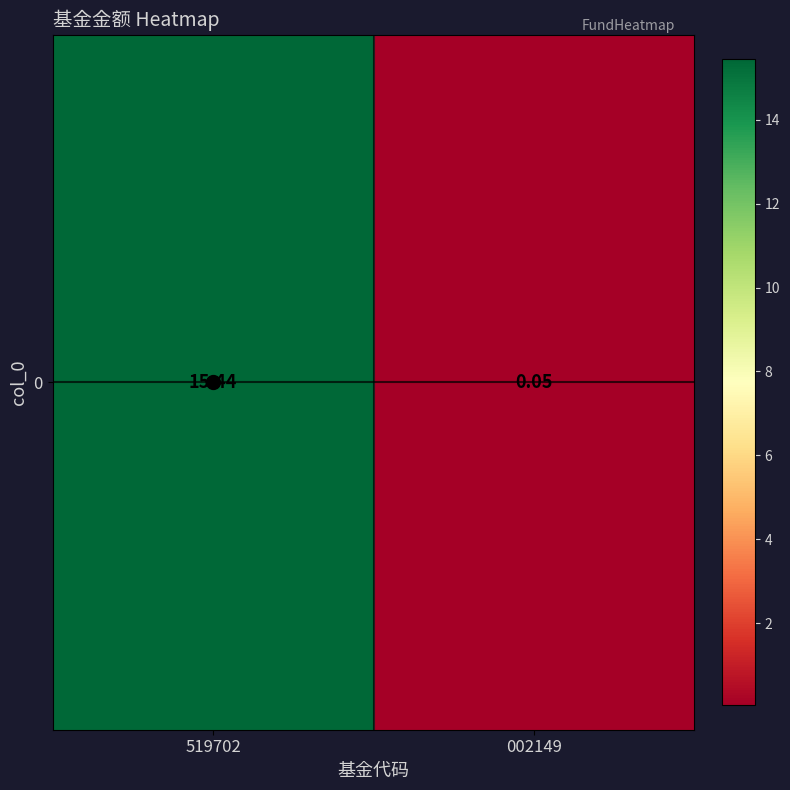

The value at 002149 is 0.1. True or false?

True